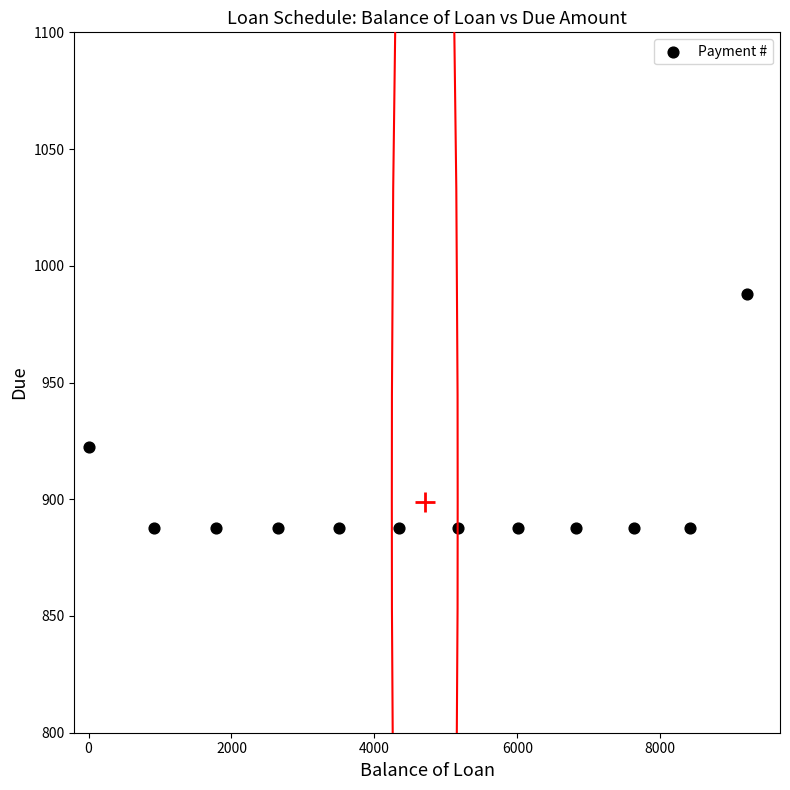

What is the range of X values (max minus min)?

9214.4